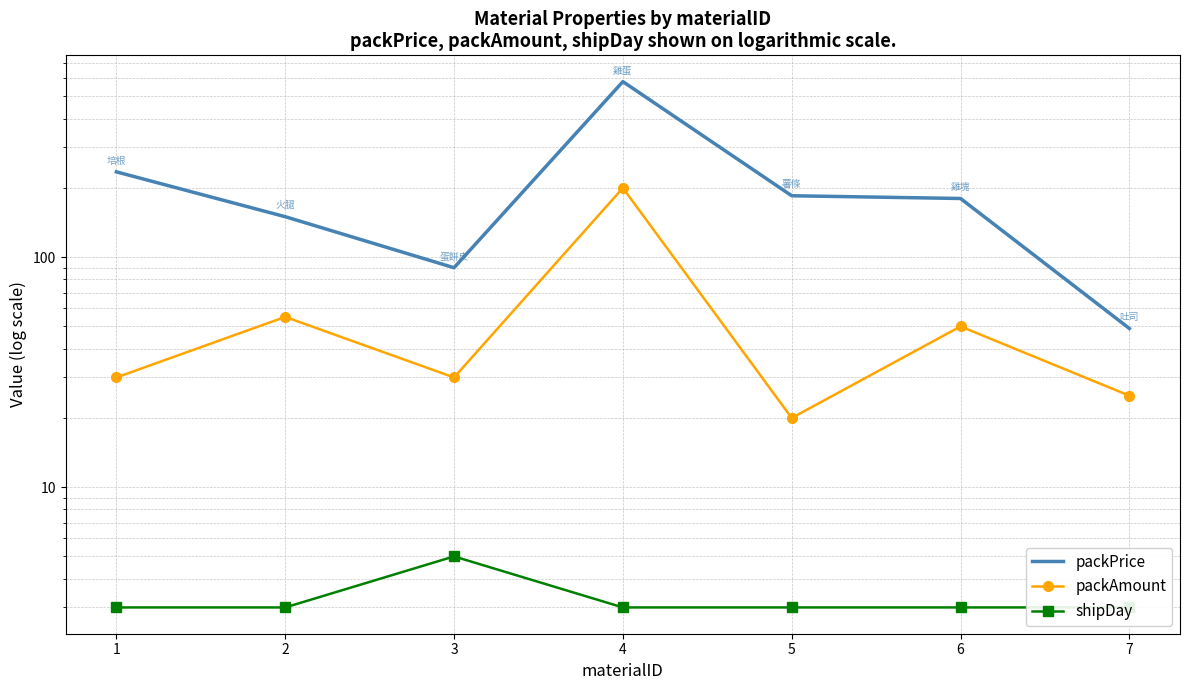

True or false: packPrice has a value of 418 at 1.

False